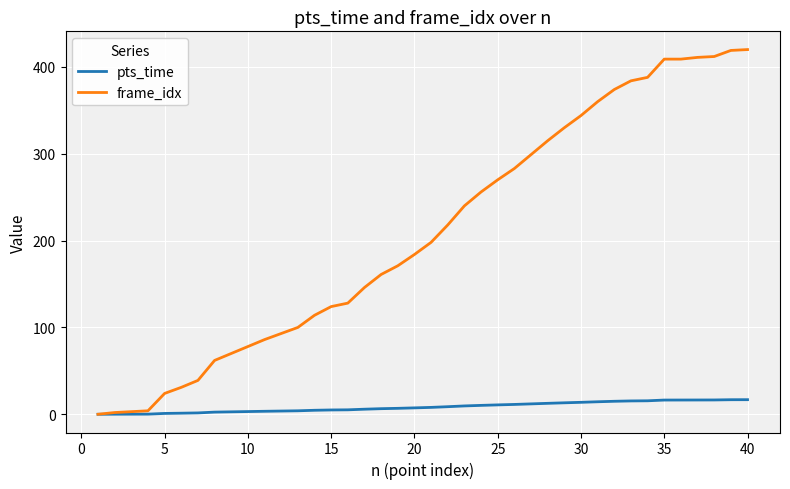

Which series has the largest total across all categories?

frame_idx